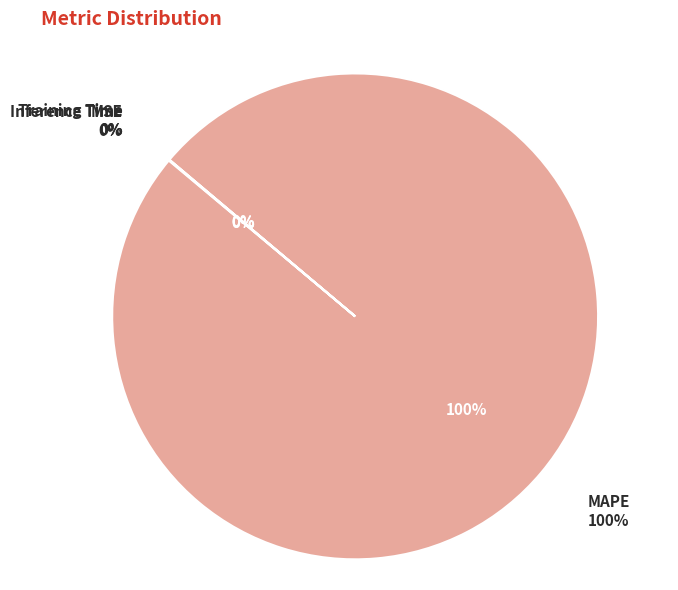

Which slice is the largest?

MAPE